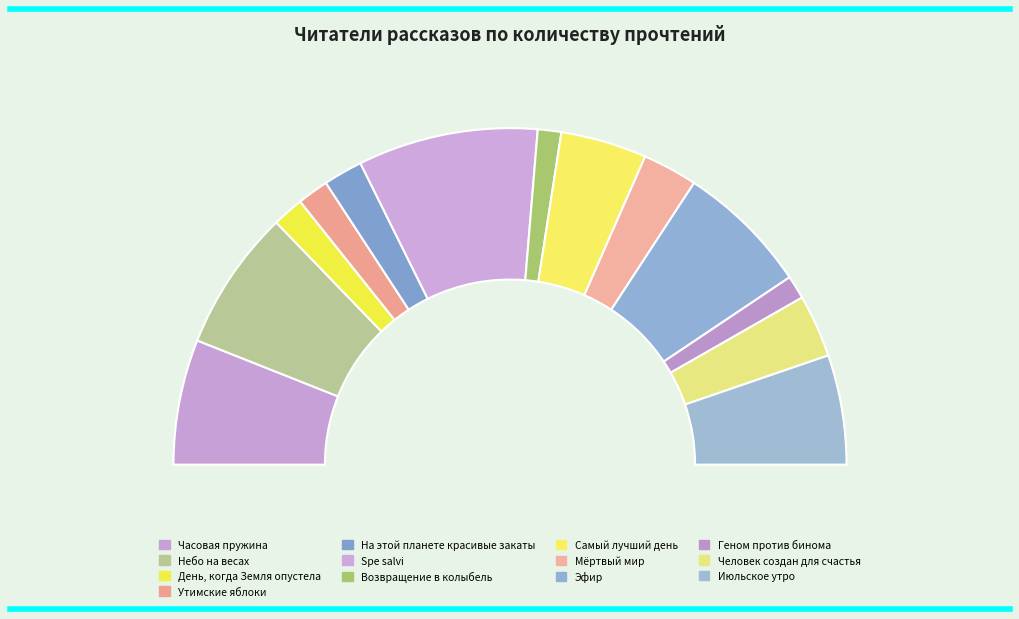

The Мёртвый мир slice represents 5% of the pie. True or false?

True